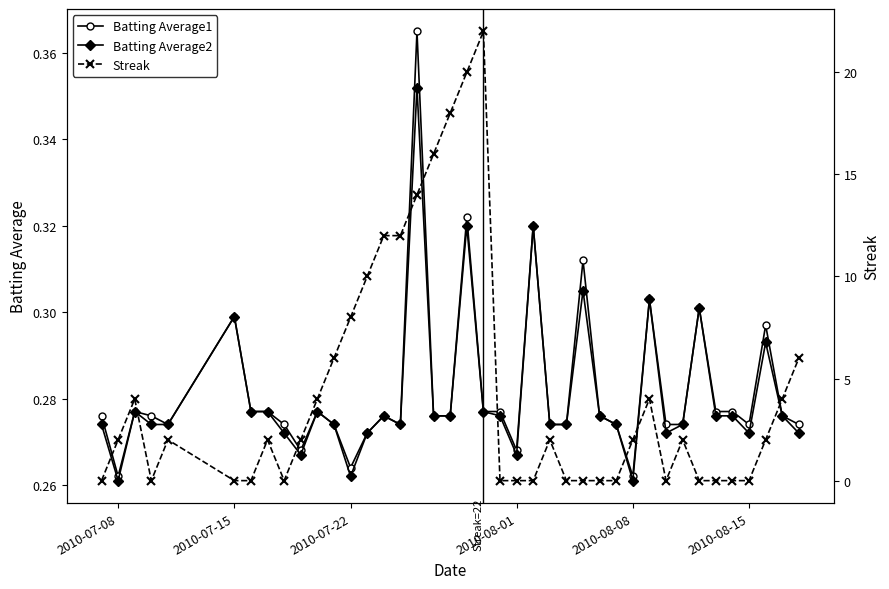

Count the Batting Average2 values in the range 0 to 1.

40